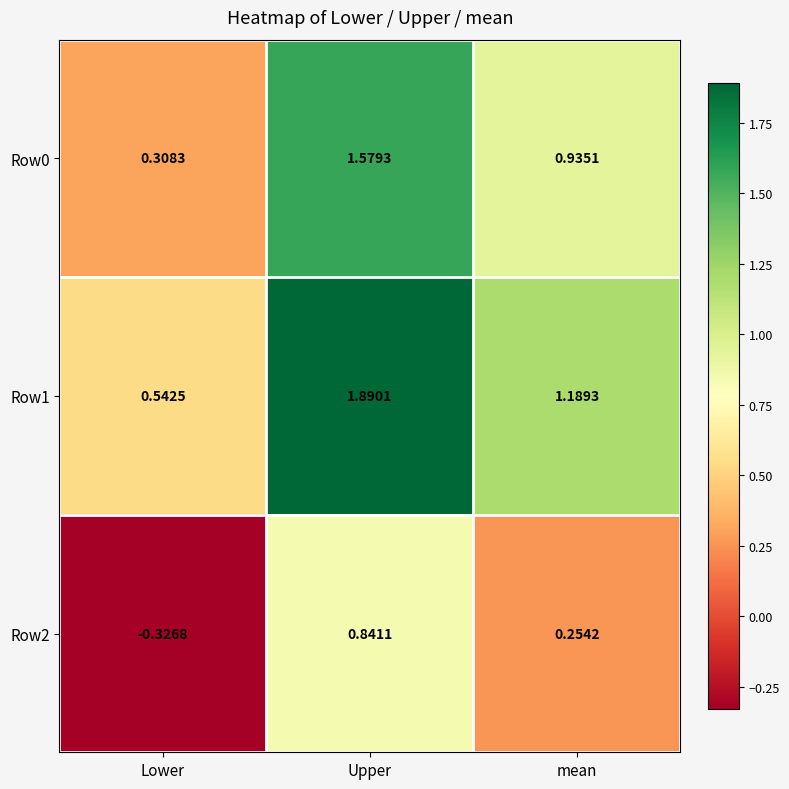

At which label does Row0 reach its minimum?

Lower